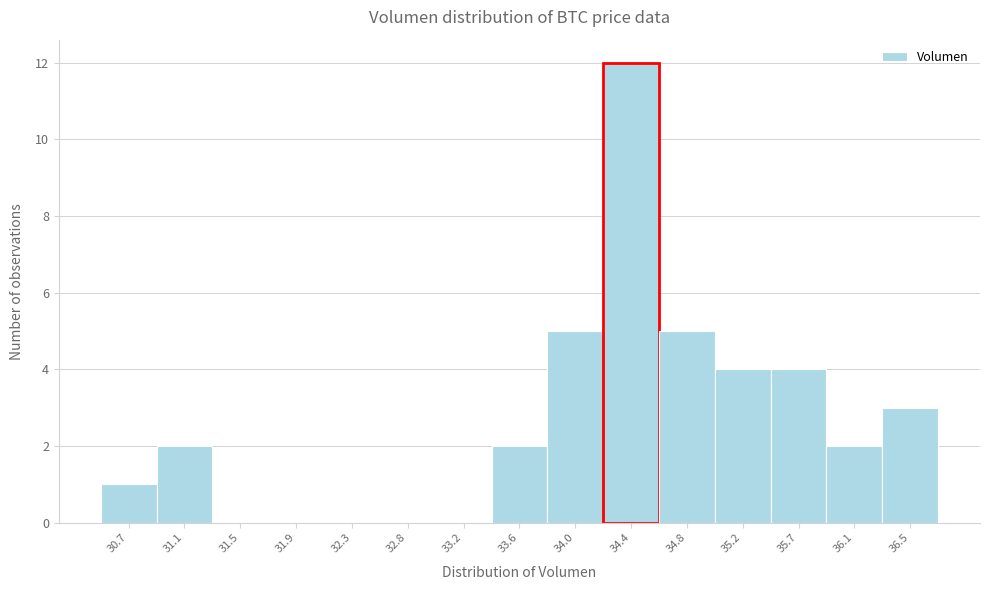

Reading right to left, extract all data points from this chart.

36.5=3	36.1=2	35.7=4	35.2=4	34.8=5	34.4=12	34.0=5	33.6=2	33.2=0	32.8=0	32.3=0	31.9=0	31.5=0	31.1=2	30.7=1